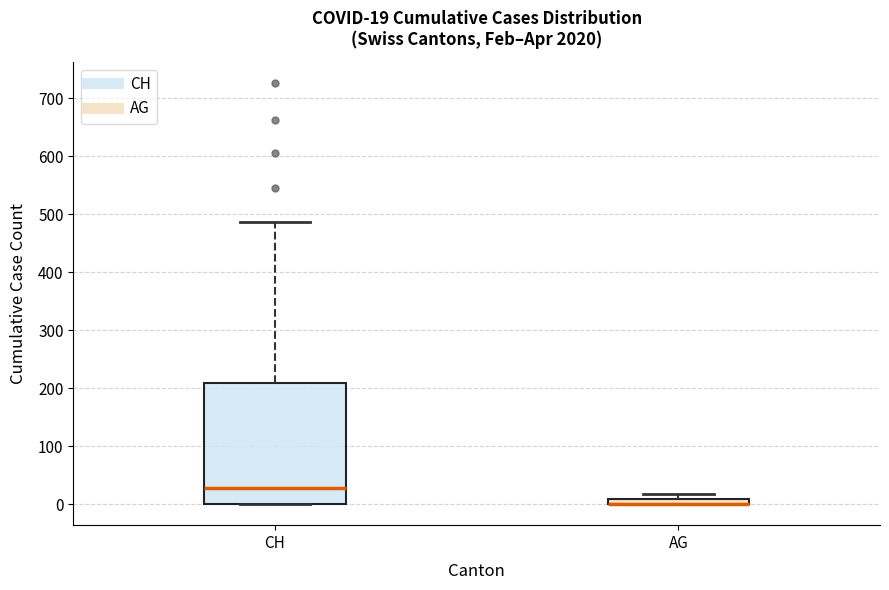

Which box is the tallest, from its lower edge to its upper edge?

CH